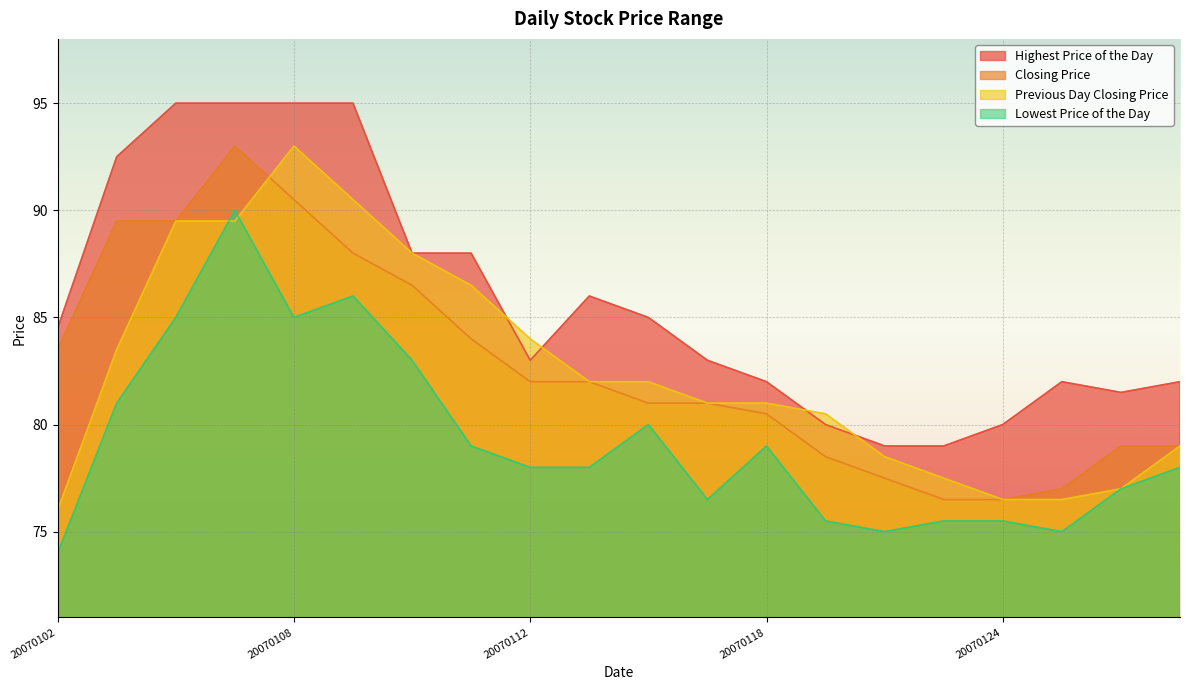

True or false: Highest Price of the Day and Lowest Price of the Day intersect in this chart.

False